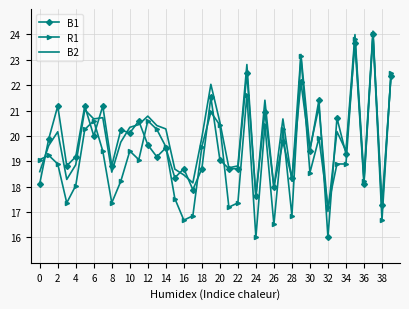

At how many categories does at least one series exceed 23?

3